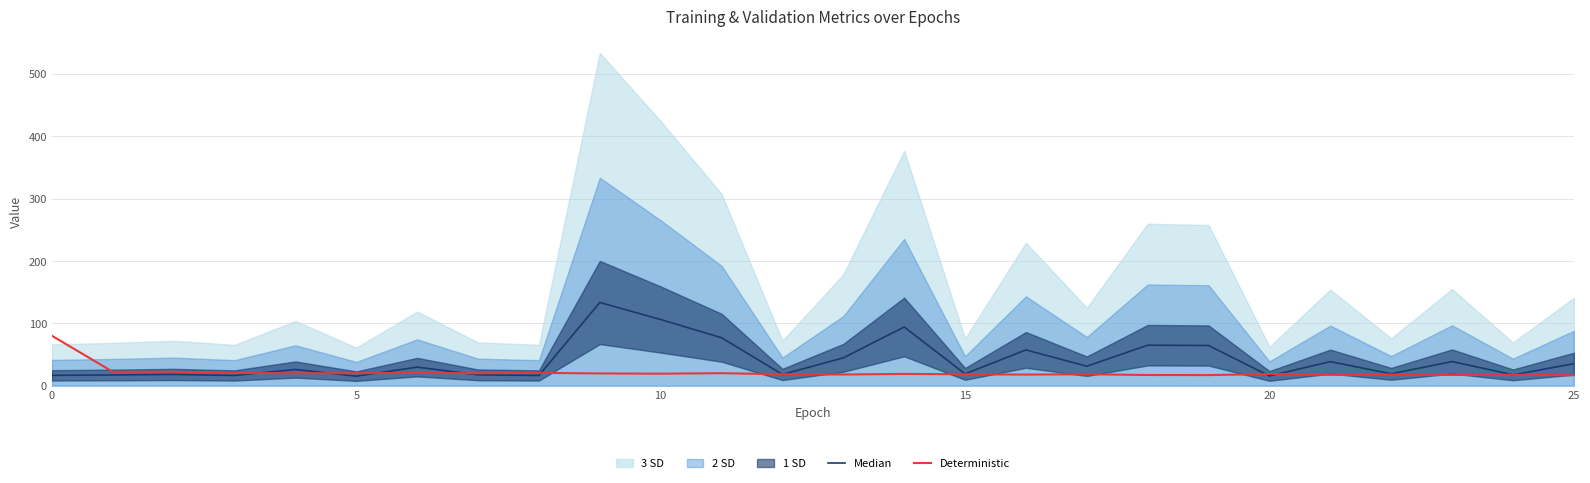

What is the difference between the maximum and minimum values in the Median series?

118.2